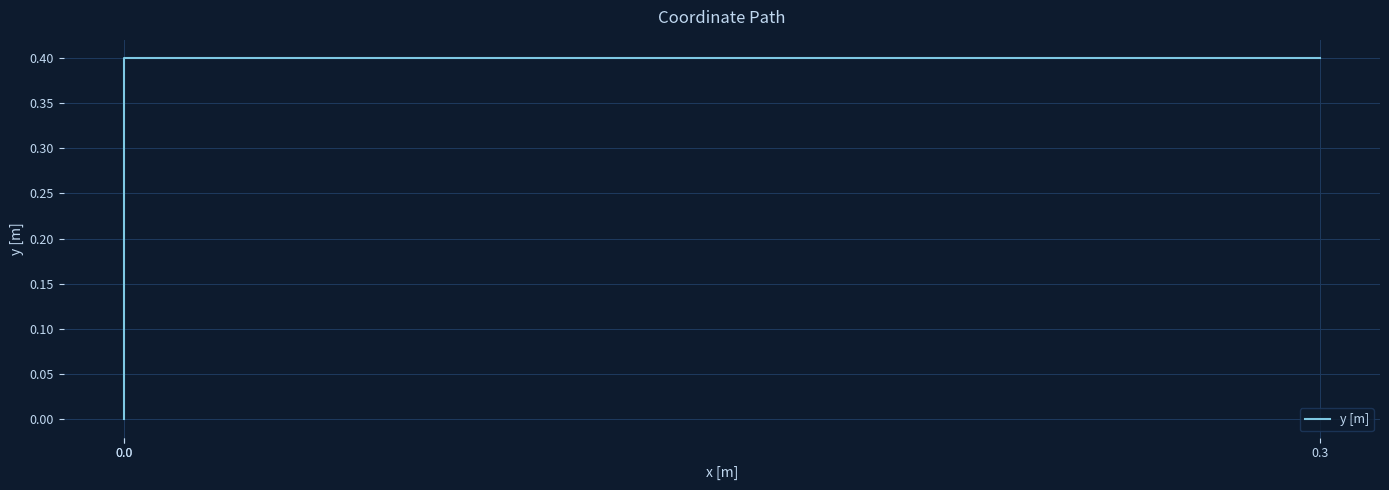

Rank the categories by value from lowest to highest.

0.0, 0.0, 0.3